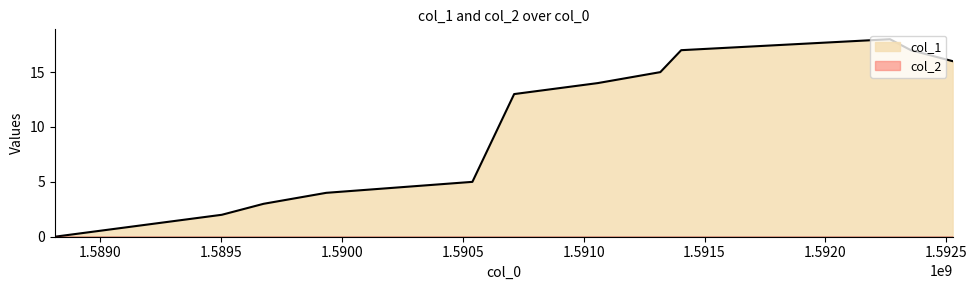

True or false: the data shows 10 at 1592267489.

False